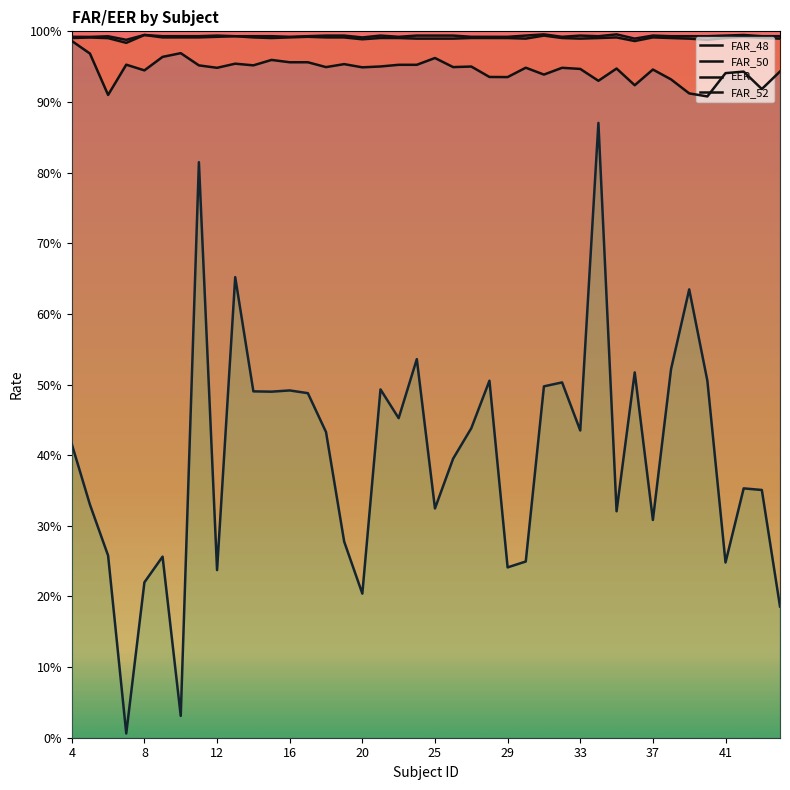

How many lines are shown in the chart?

4